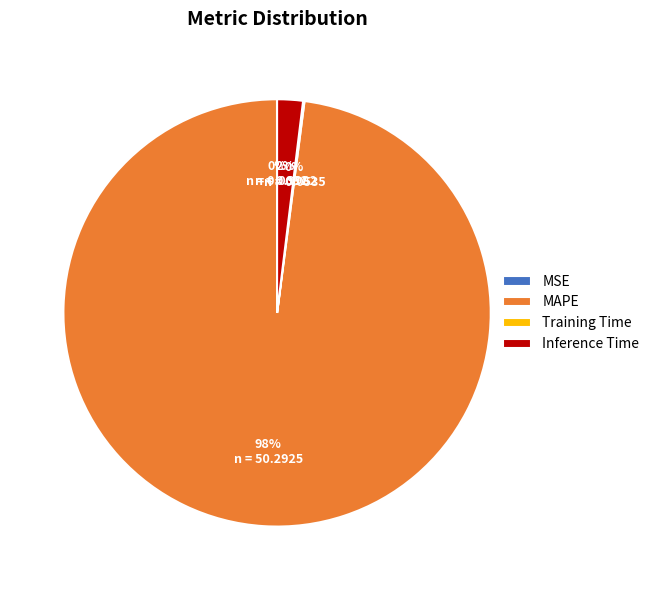

Is there any slice that represents more than half of the pie?

Yes